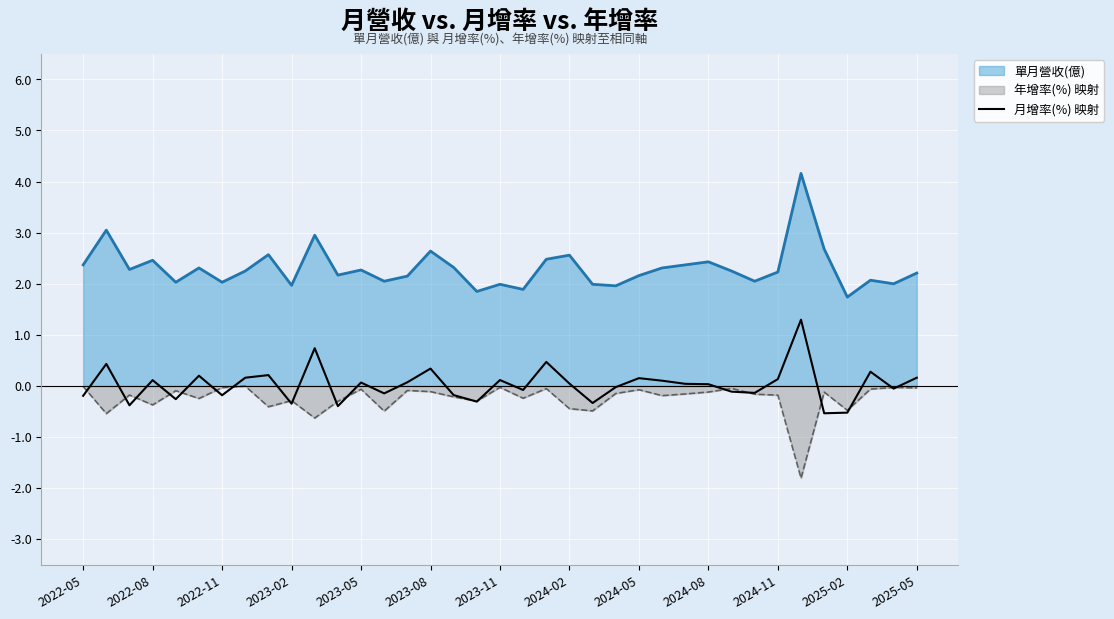

How many data points does each series have?

37